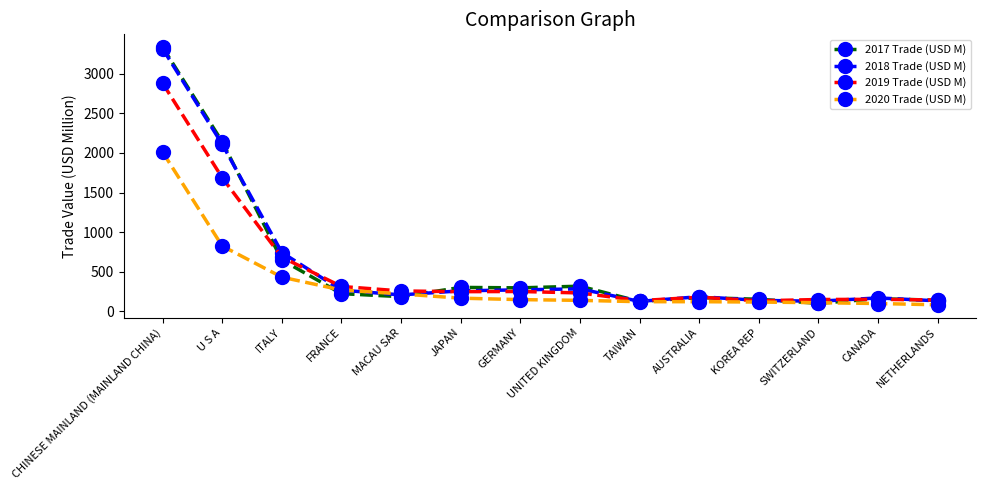

Is it true that 2018 Trade (USD M) equals 741.4 at ITALY?

True